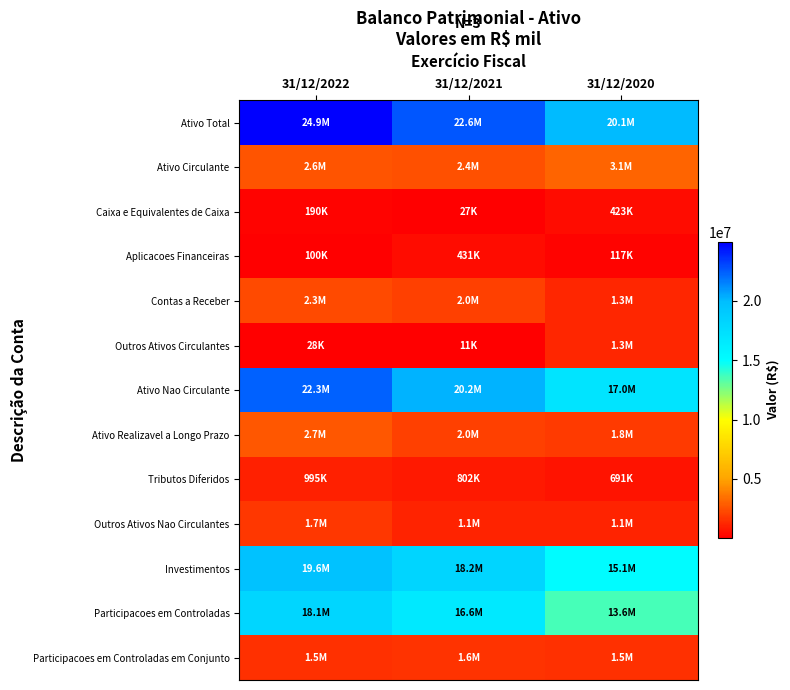

Which label corresponds to the smallest value in the chart?

31/12/2021